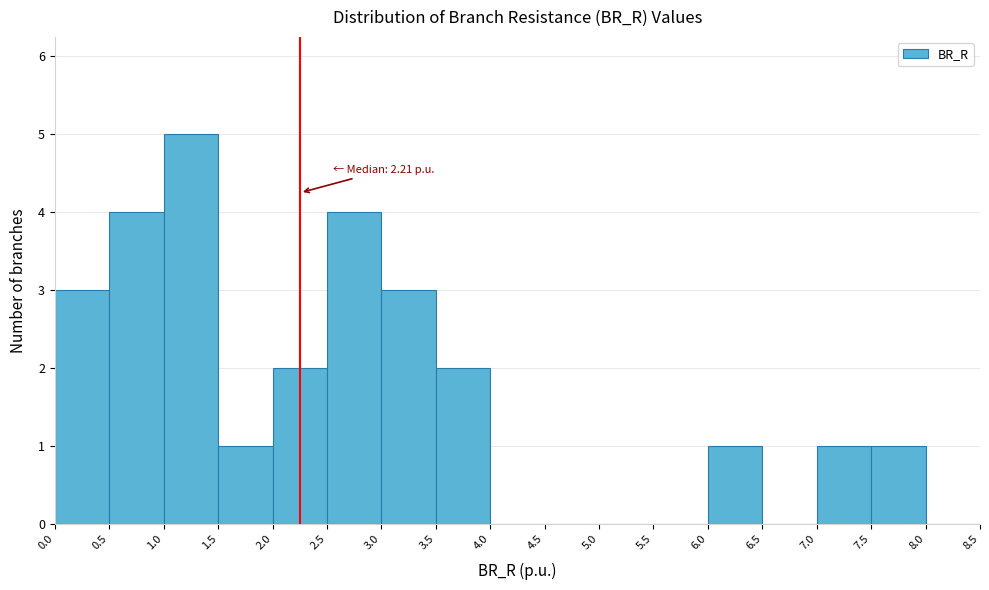

Over which range of the x-axis is the bar tallest?

1.0 to 1.5